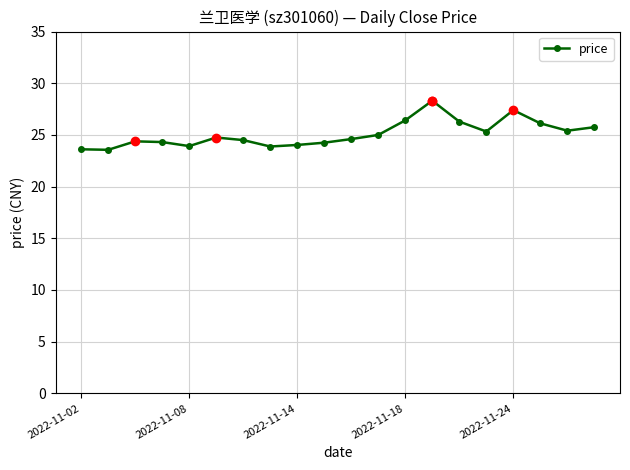

What is the greatest value displayed?

28.3